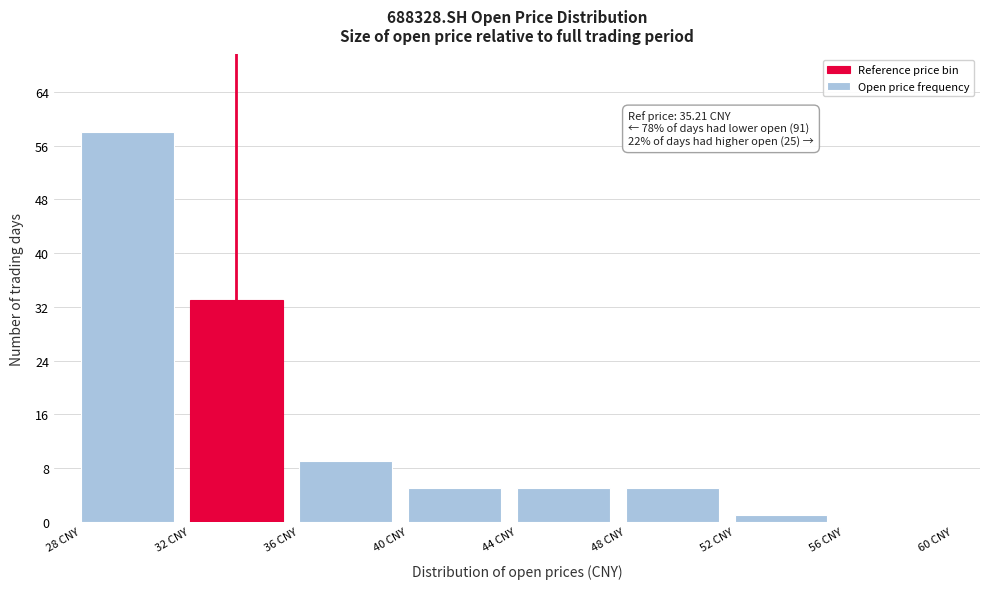

Over which range of the x-axis is the bar tallest?

28 to 32